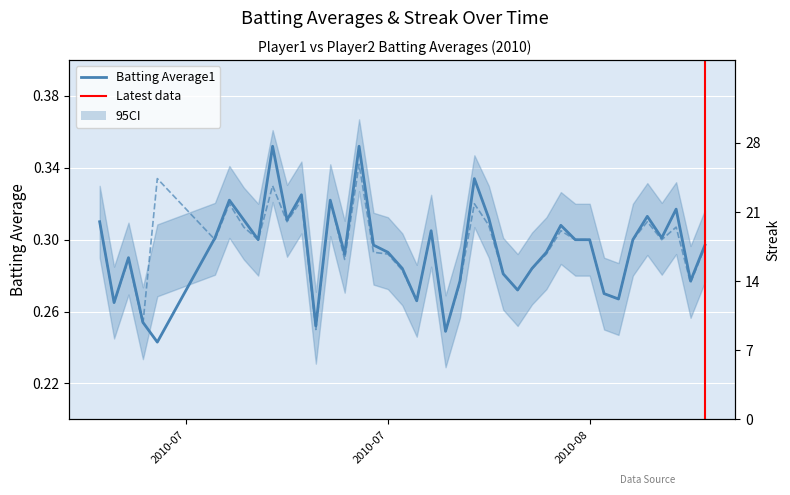

At which category does Batting Average1 reach its first local valley?

2010-07-08